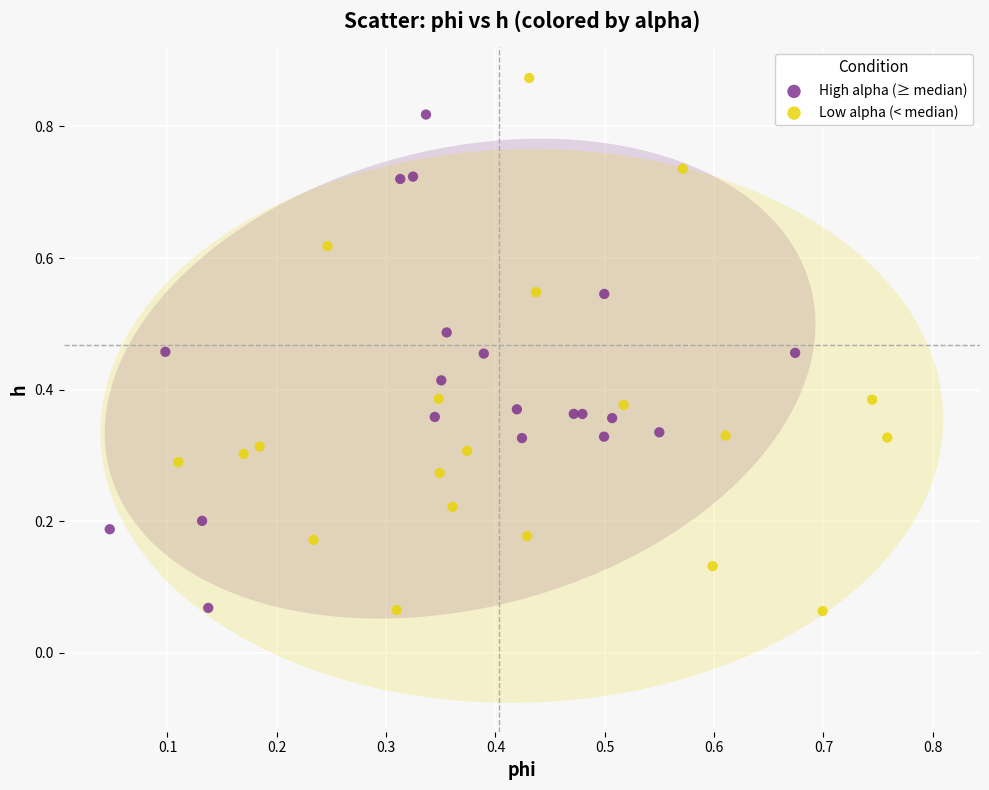

Which series reaches the maximum Y coordinate?

Low alpha (< median)